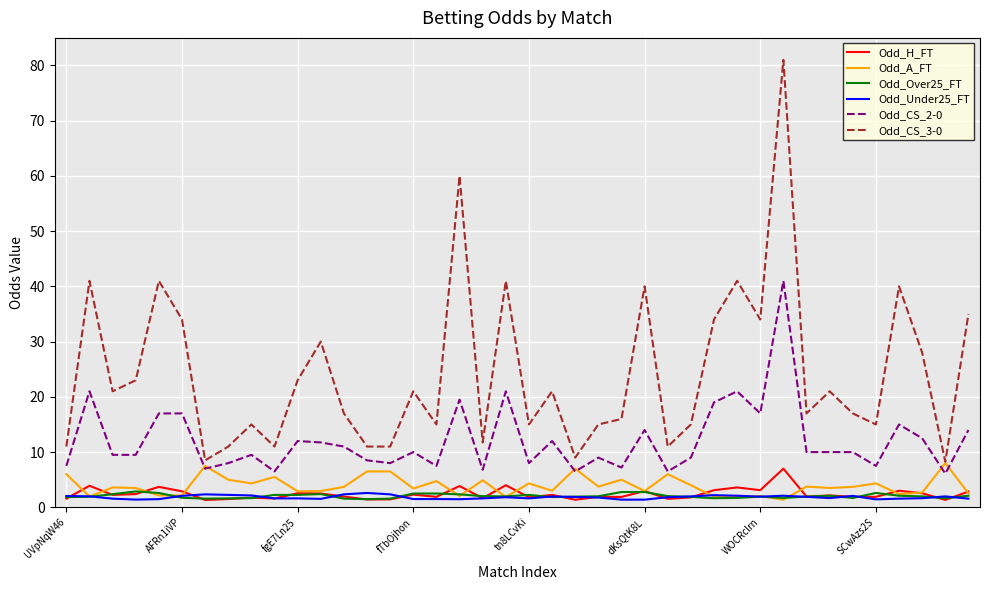

Does the chart have visible grid lines?

Yes